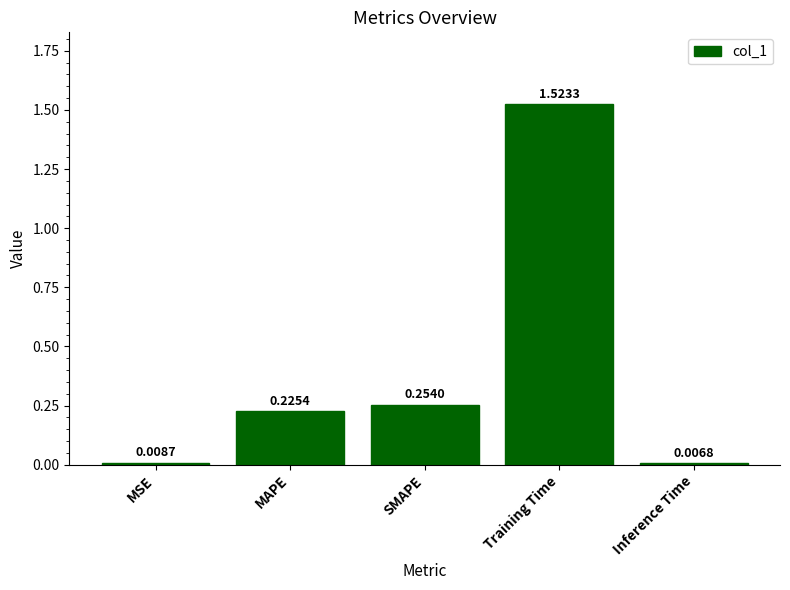

Which has a higher value, Inference Time or SMAPE?

SMAPE